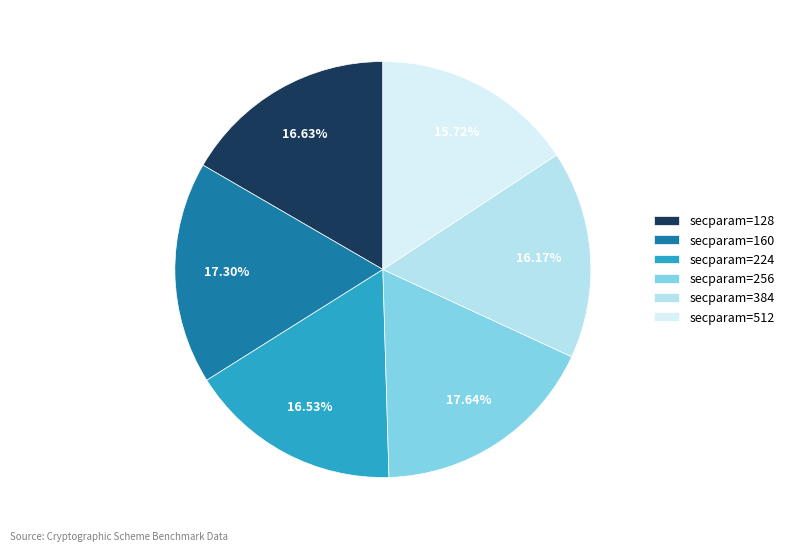

Does any single category account for the majority?

No